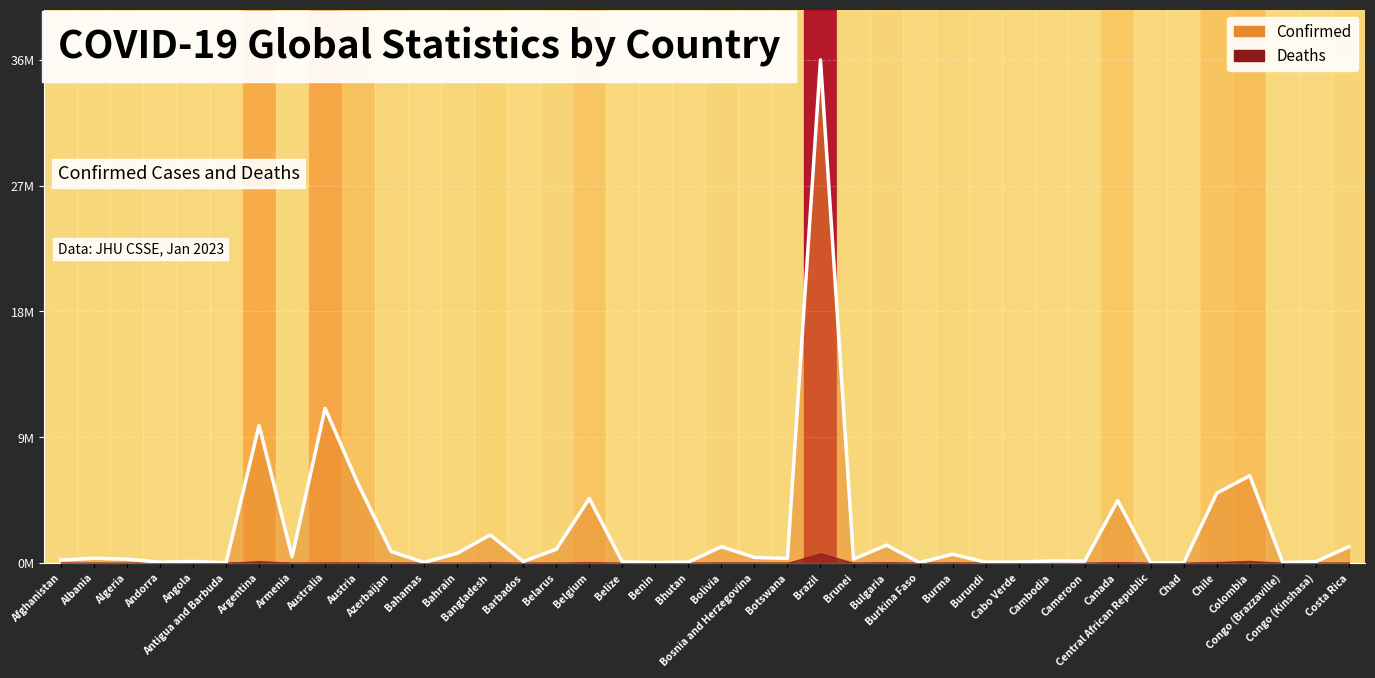

What is the label of the 9th point from the right?

Cameroon